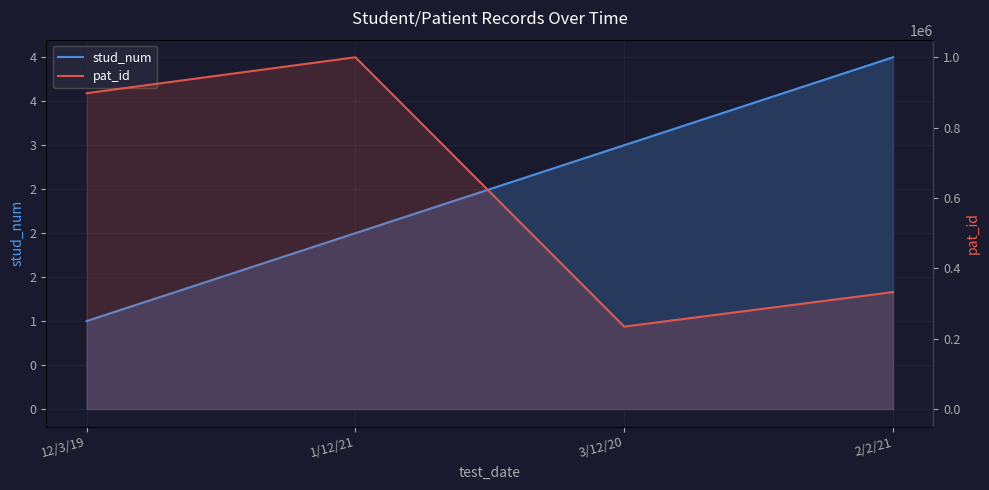

True or false: pat_id and stud_num cross at least once.

False